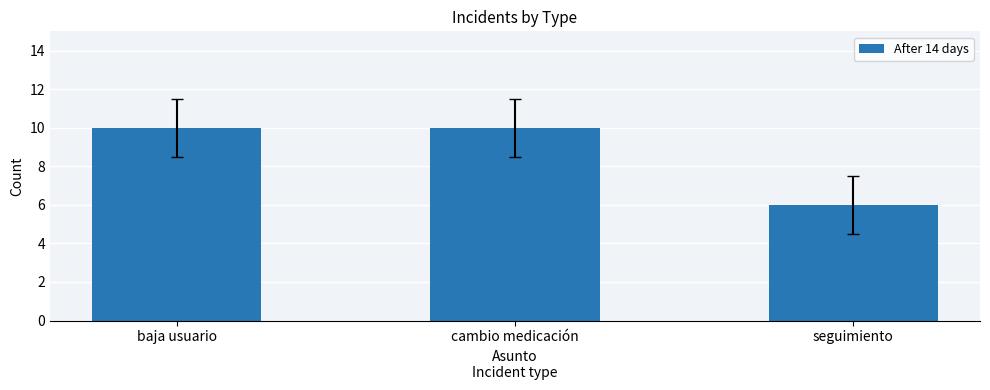

Reading left to right, extract all data points from this chart.

10	10	6